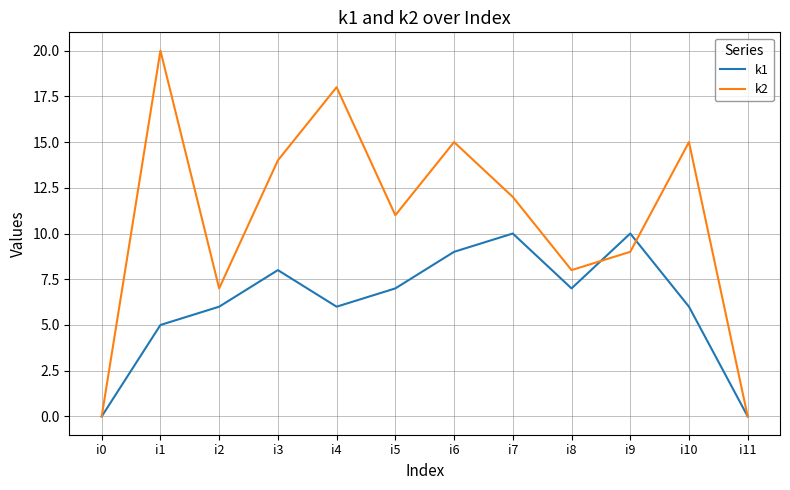

Count the number of data series in this chart.

2